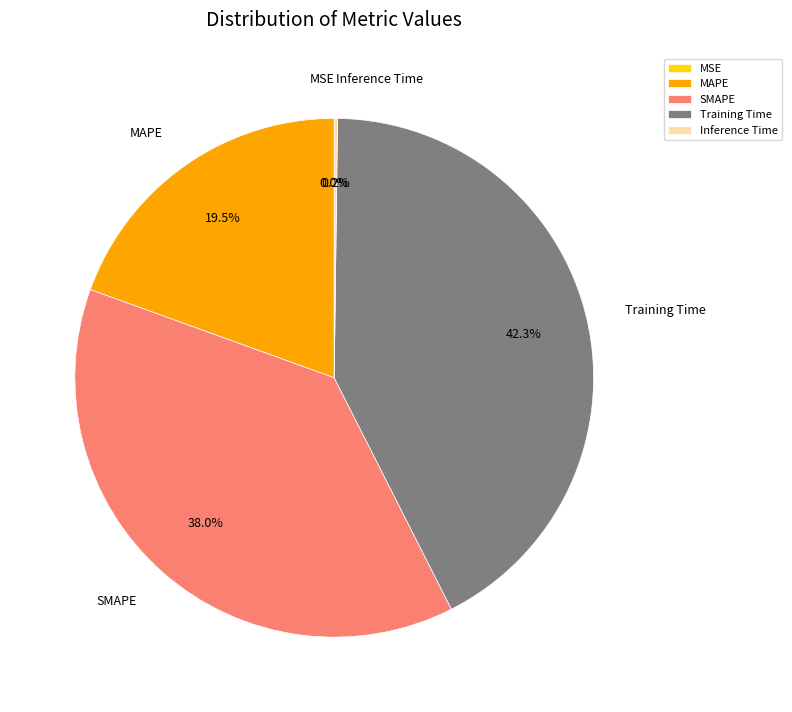

What percentage is NOT represented by Training Time?

57.7%